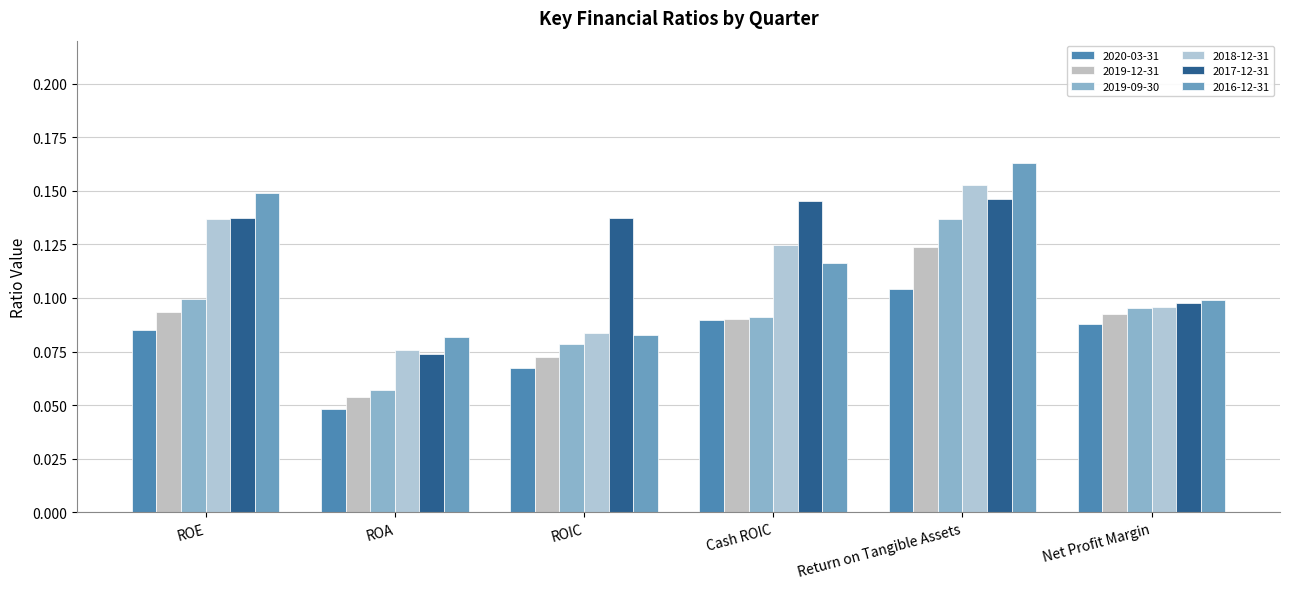

List the labels in order of 2017-12-31 value, smallest first.

ROA, Net Profit Margin, ROE, ROIC, Cash ROIC, Return on Tangible Assets